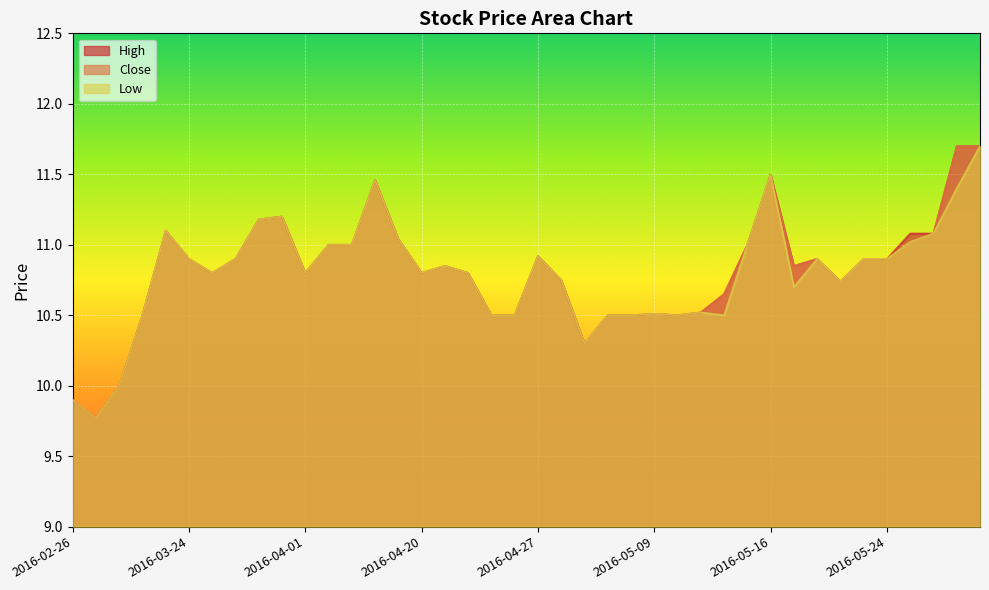

At which category is the sum across all series the highest?

2016-05-30